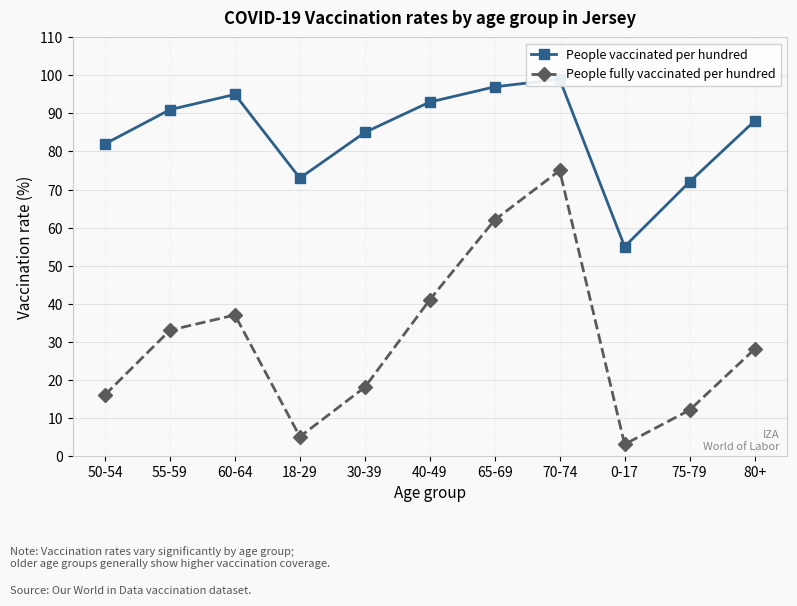

True or false: People fully vaccinated per hundred has a value of 12 at 75-79.

True